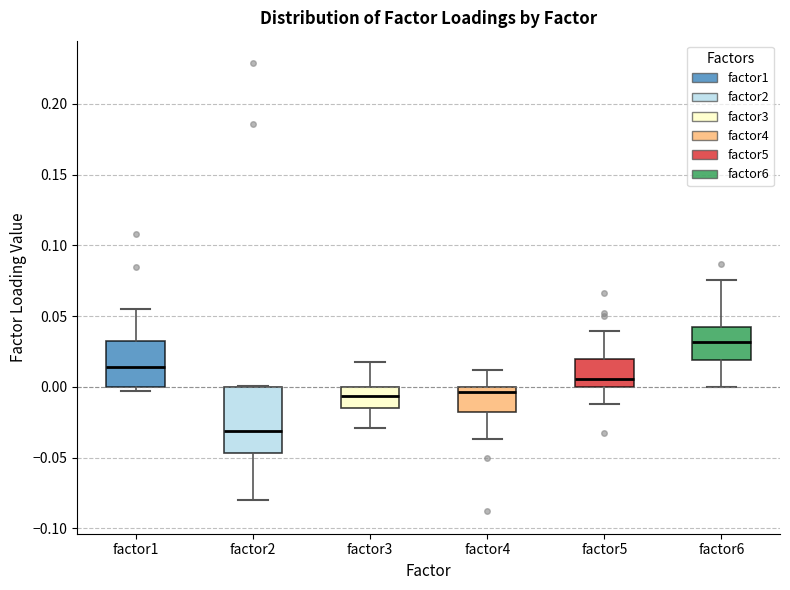

Where is the lower edge of the box for factor2 on the y-axis? The values are not printed on the chart, so give them approximately, as read against the axis.

-0.045